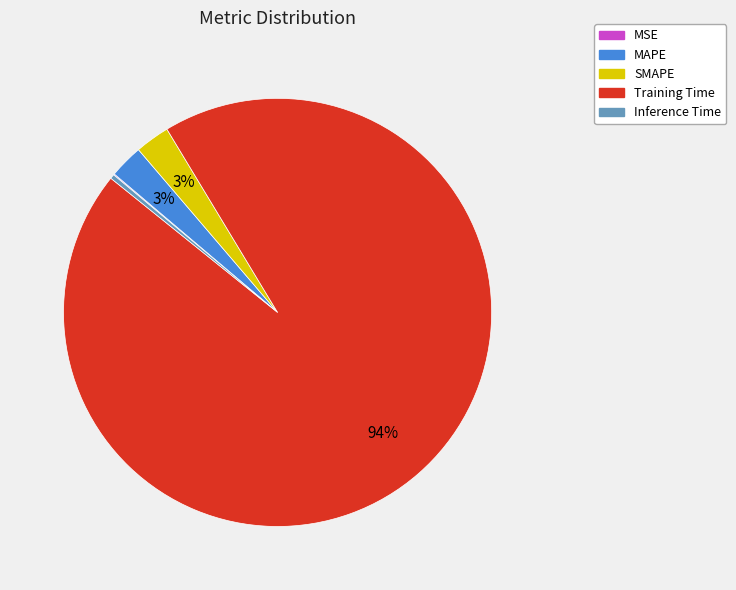

Does Training Time represent more than half of the total?

Yes